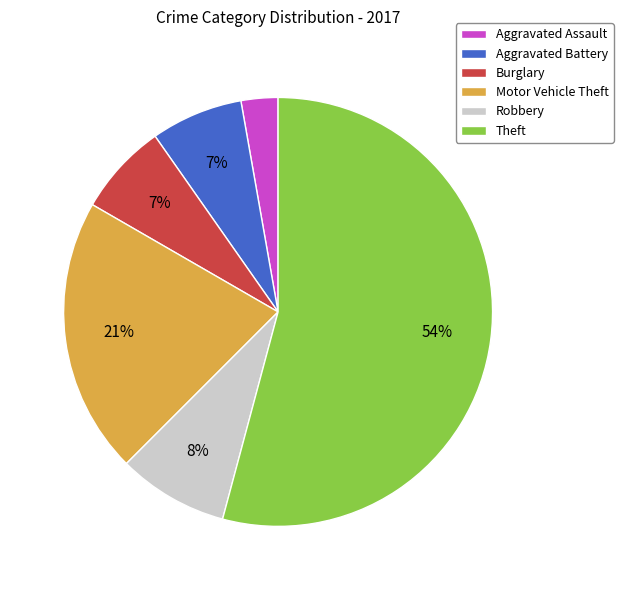

Is Theft the majority of the pie?

Yes